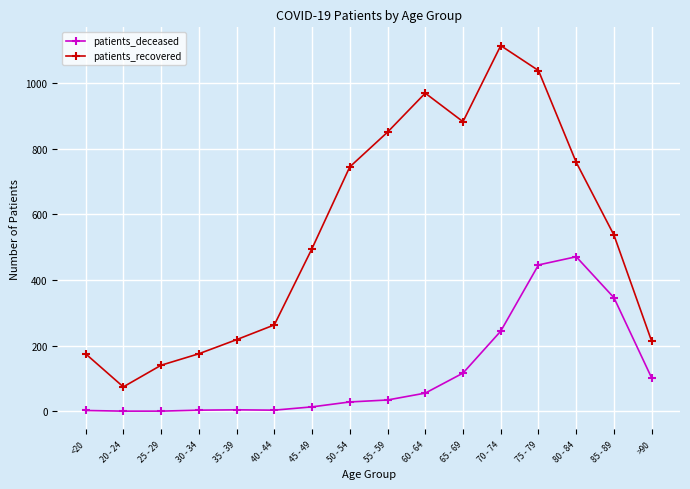

True or false: patients_deceased and patients_recovered cross at least once.

False